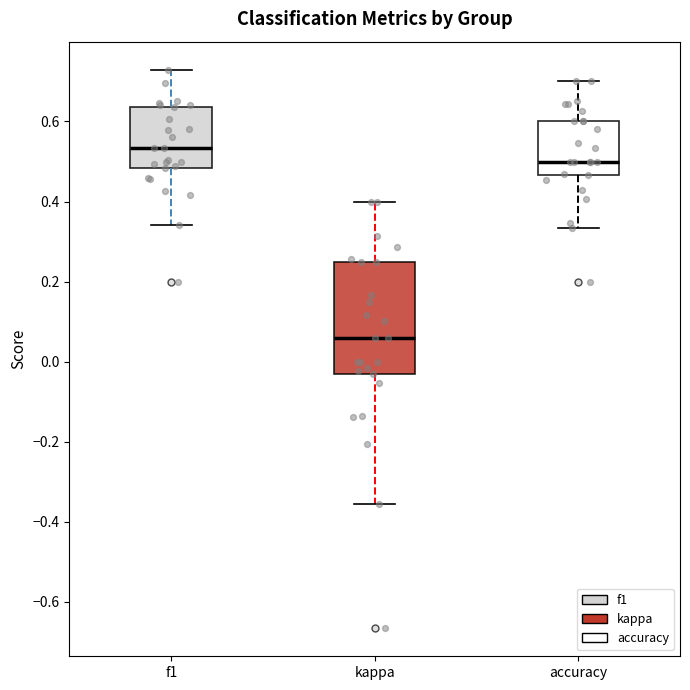

Which box's median line is the lowest?

kappa